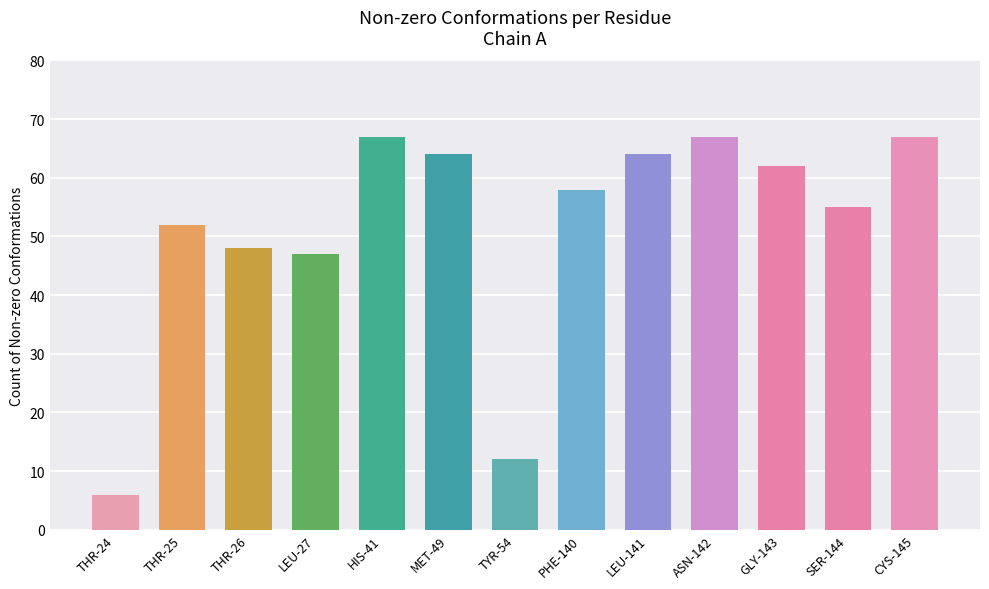

How many series are shown in this chart?

1